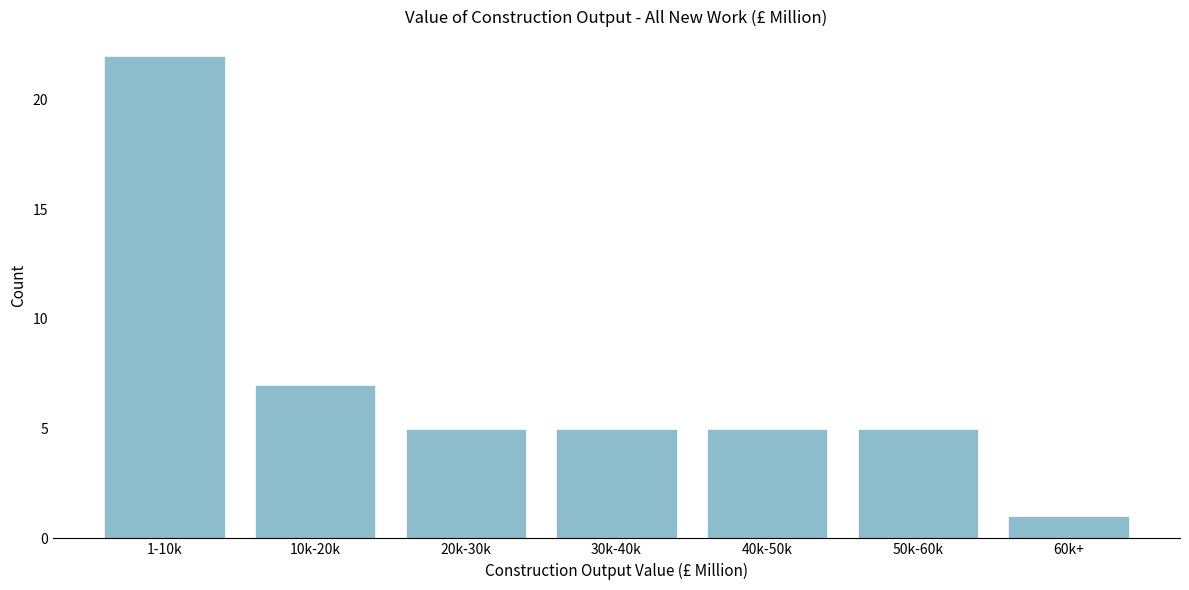

Reading left to right, transcribe all the data shown in this chart.

22	7	5	5	5	5	1